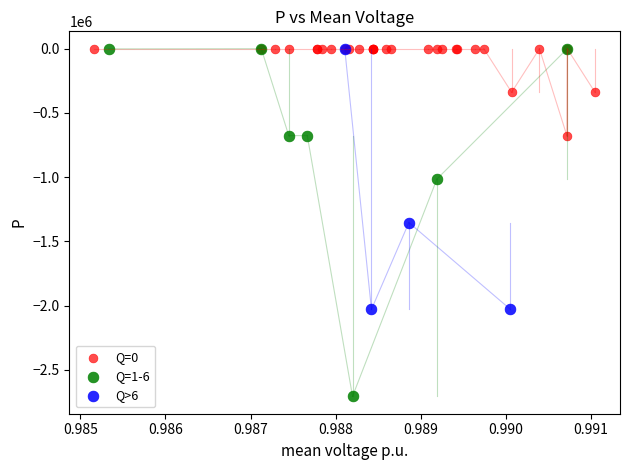

Which series has the largest Y range (max minus min)?

Q=1-6